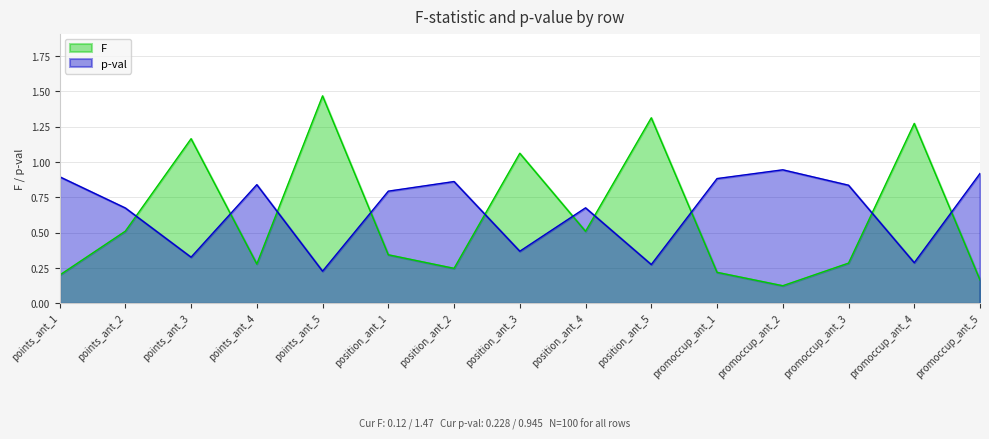

Is it true that F equals 0.4 at position_ant_5?

False